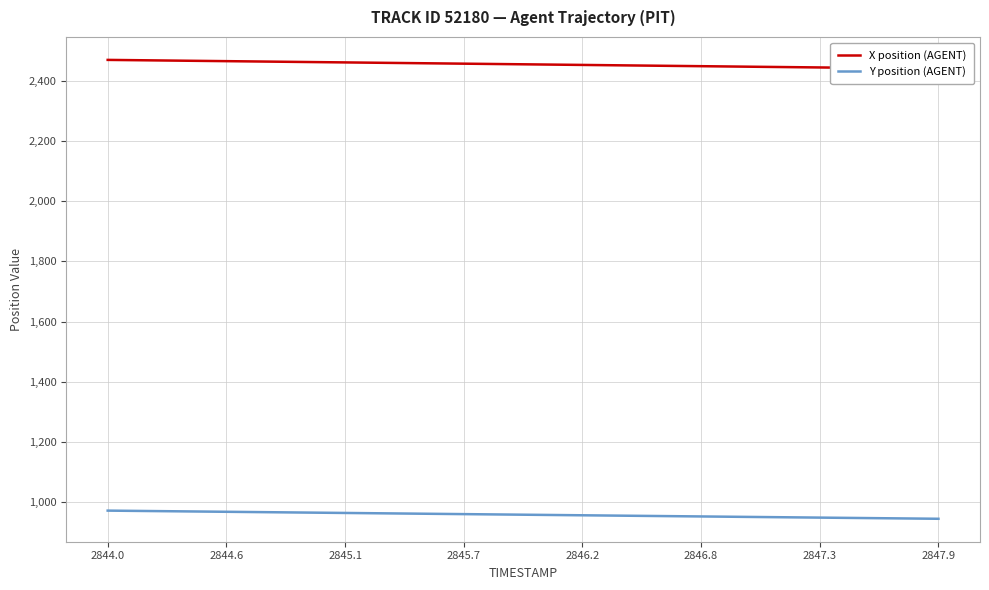

How many lines are shown in the chart?

2